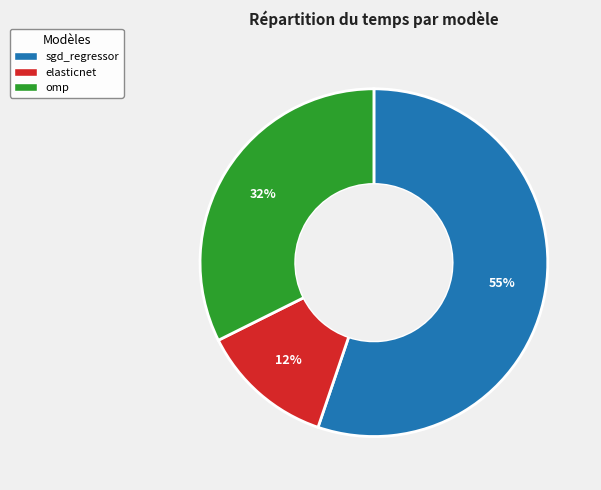

Which slice represents more than half of the pie?

sgd_regressor